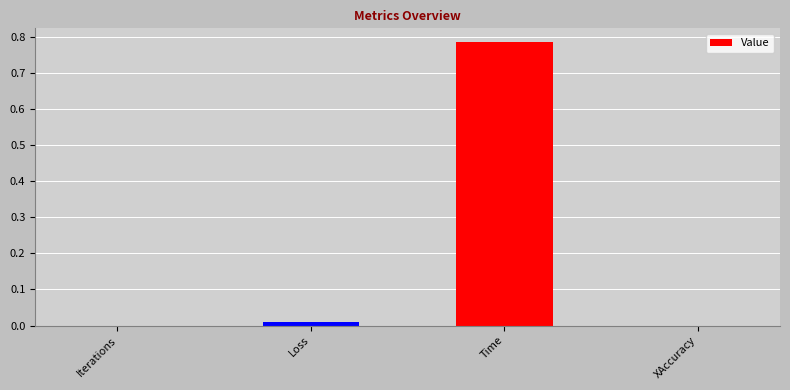

Which has a higher value, Time or Loss?

Time